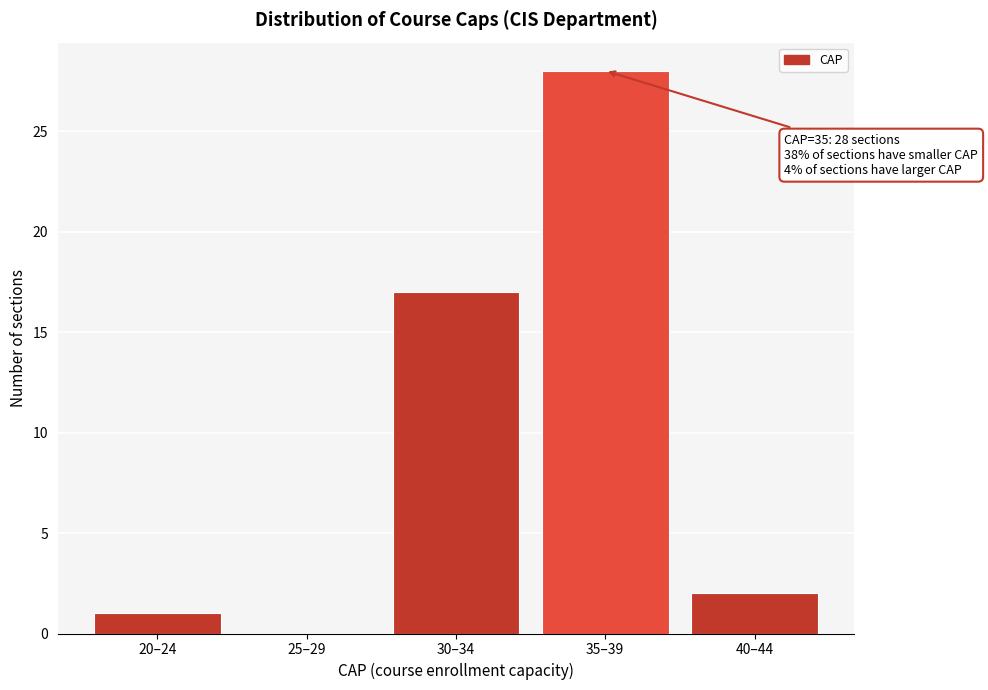

Reading left to right, what are all the values shown in this chart?

20–24=1	25–29=0	30–34=17	35–39=28	40–44=2